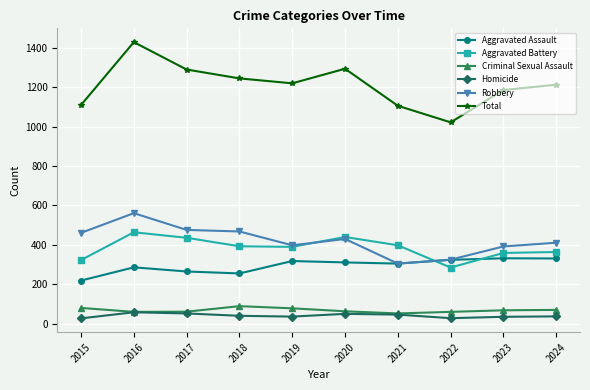

Which series has the largest total across all categories?

Total